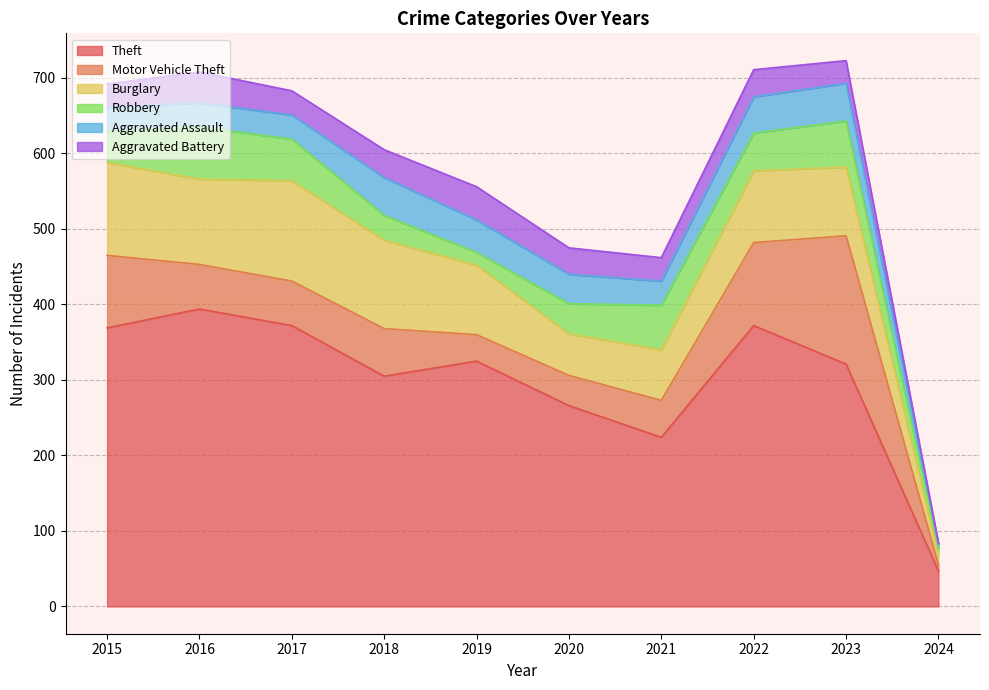

The value of Theft at 2016 is 541. True or false?

False